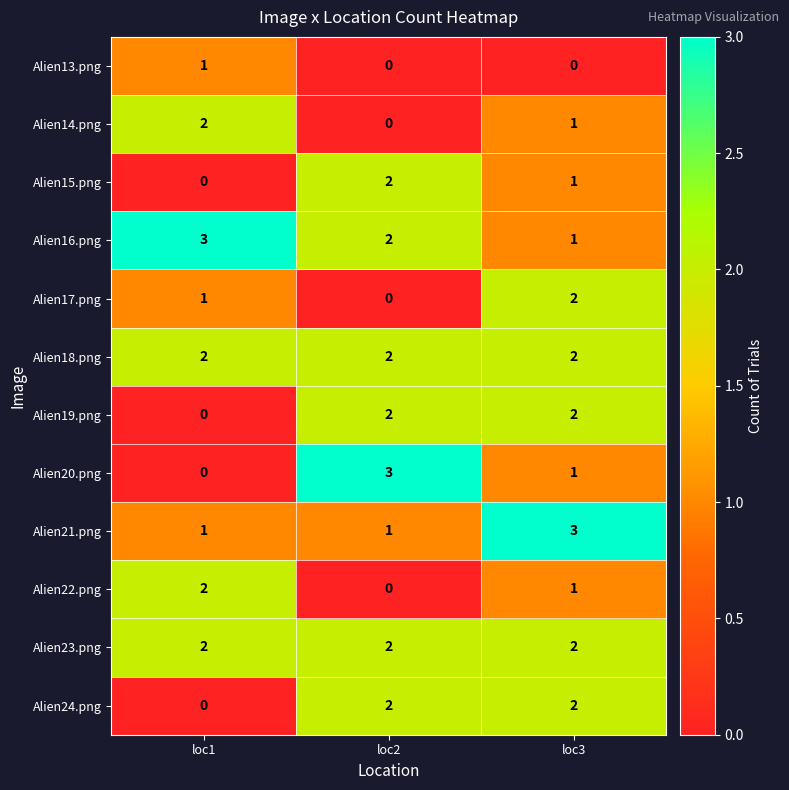

How many values in the Alien14.png series are below 1?

1